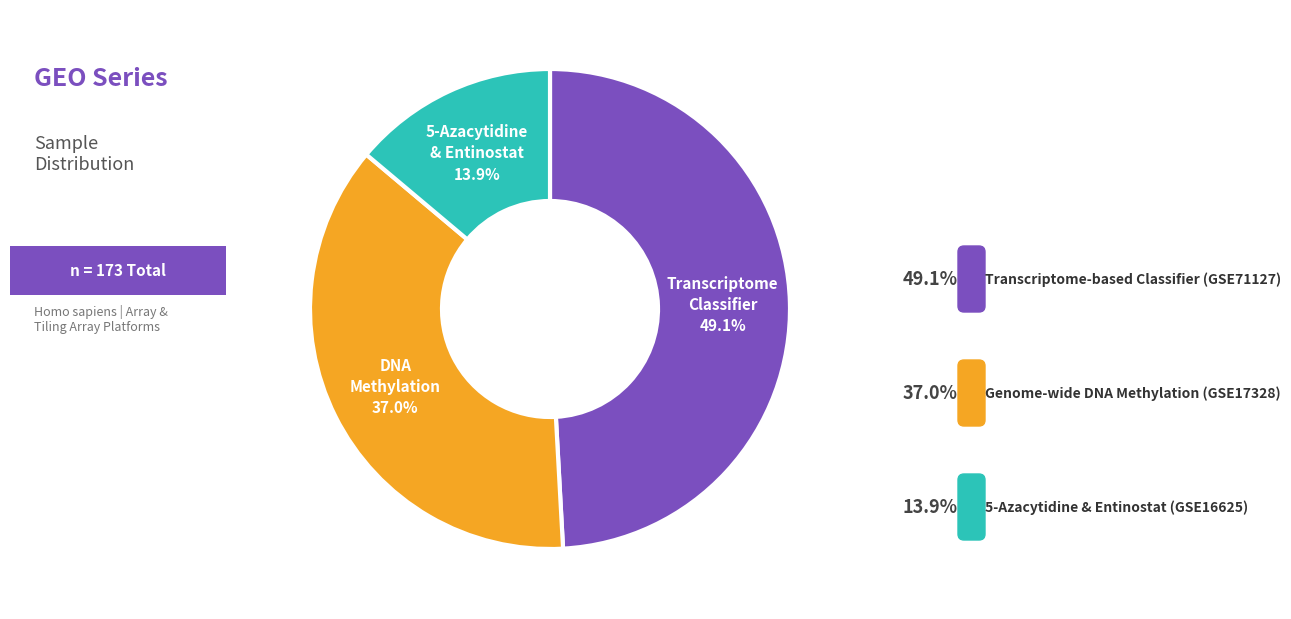

To the nearest percent, what is the difference between the largest and smallest slice percentages?

35%